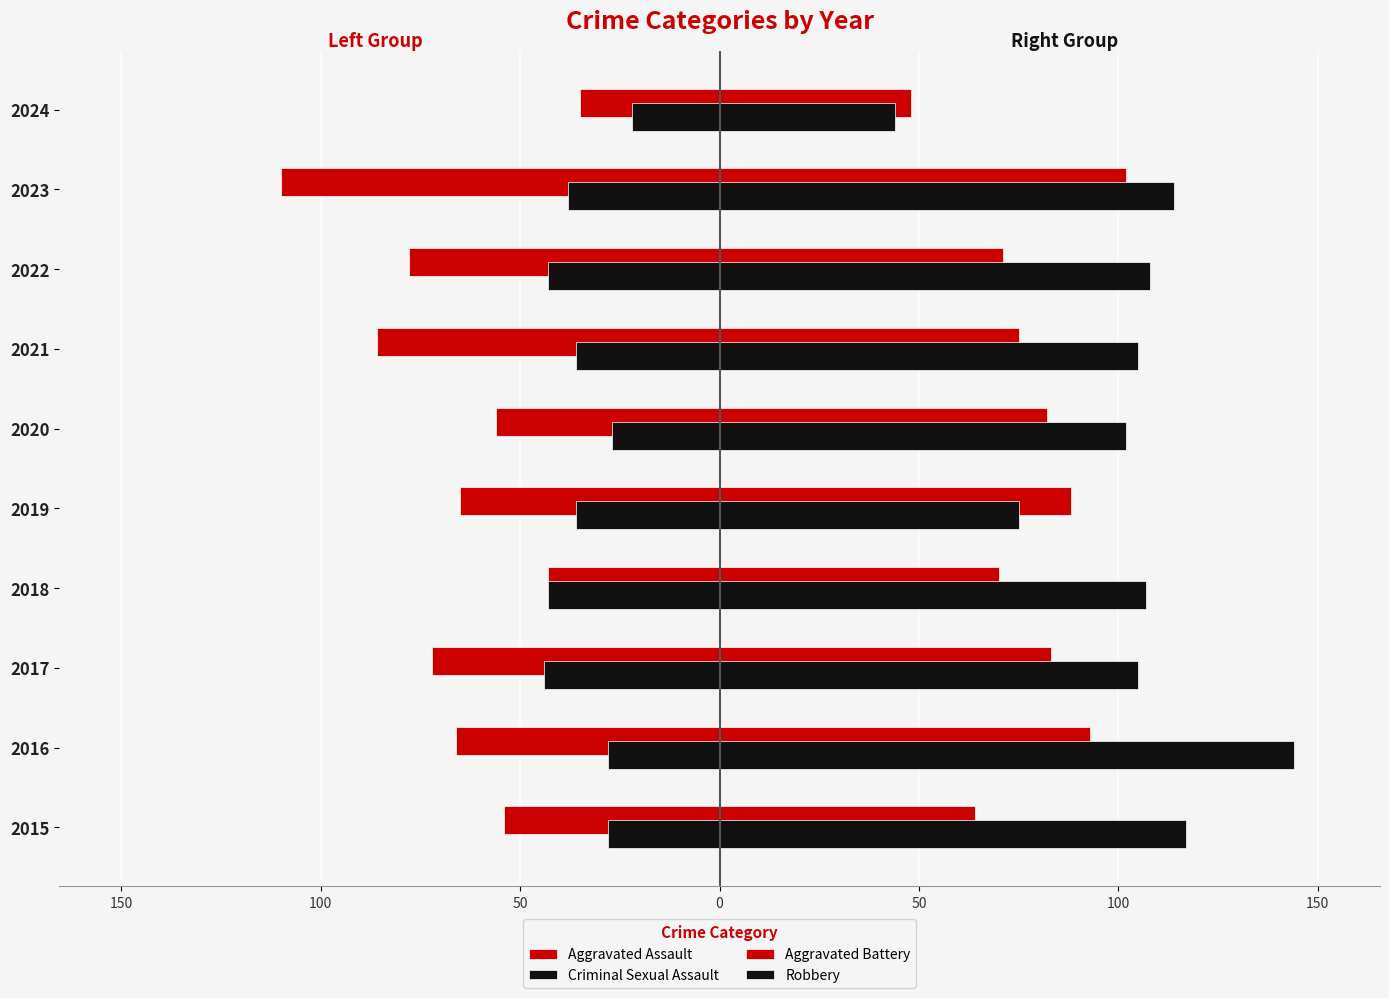

How many bars are there in total?

40